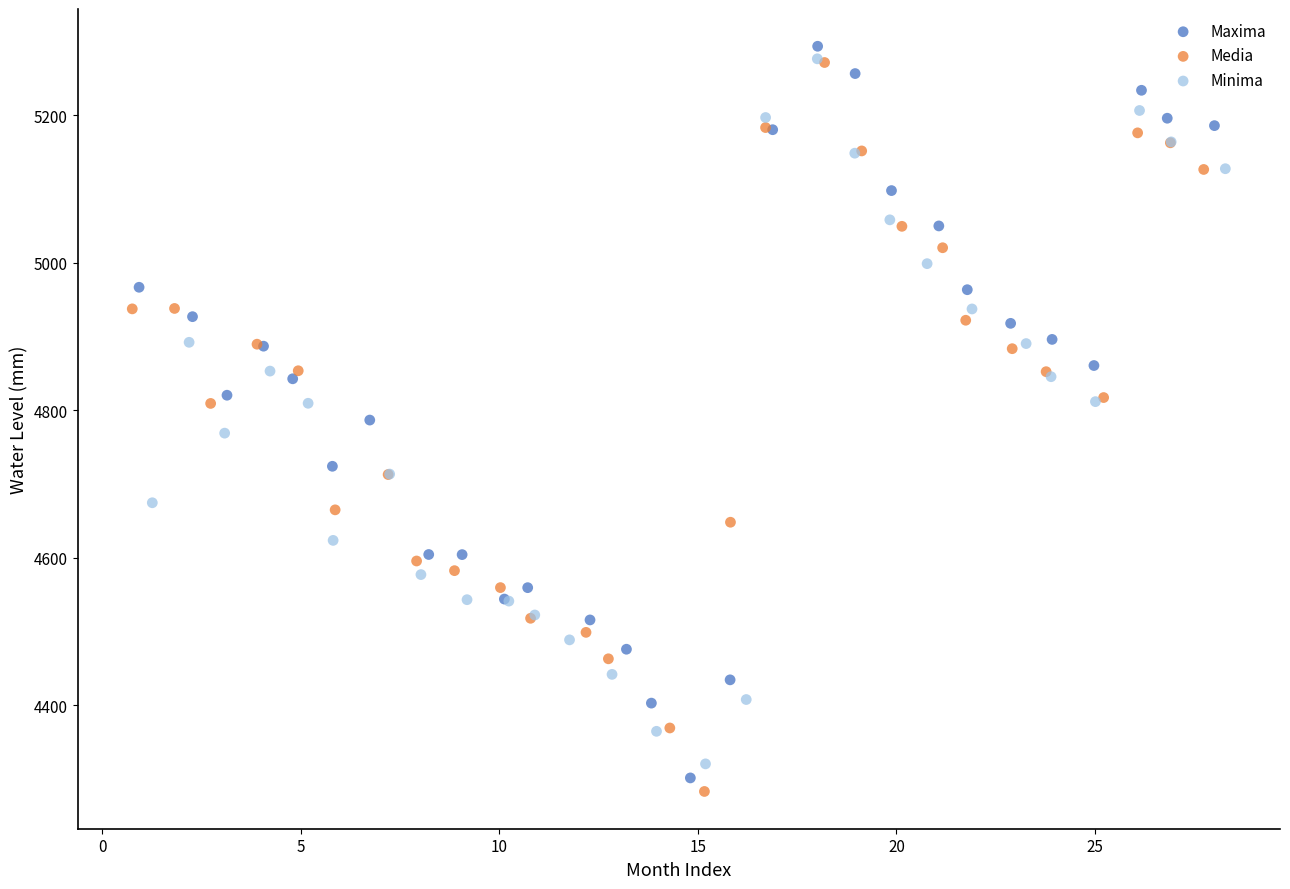

What are all the series names shown in the legend?

Maxima, Media, Minima